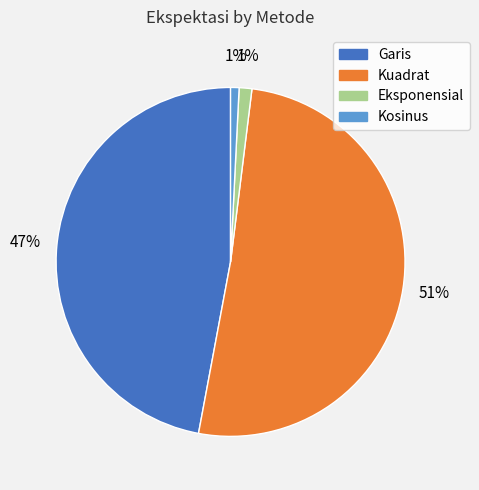

Between Kuadrat and Garis, which is larger?

Kuadrat